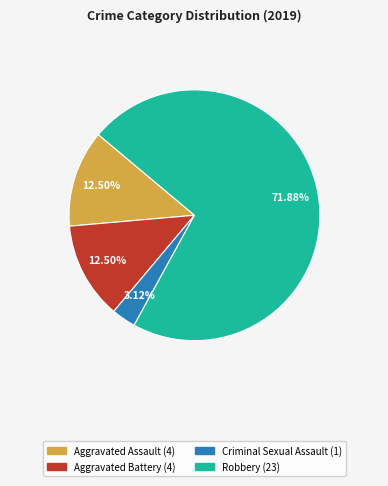

Between Robbery and Aggravated Battery, which is larger?

Robbery